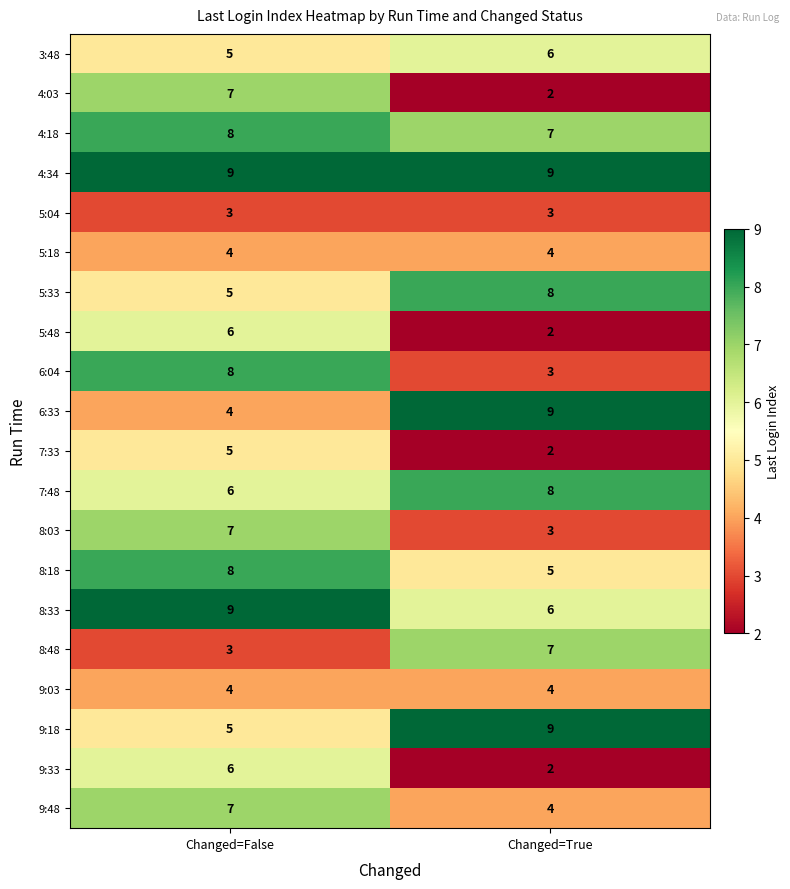

List the labels in order of 7:33 value, smallest first.

Changed=True, Changed=False